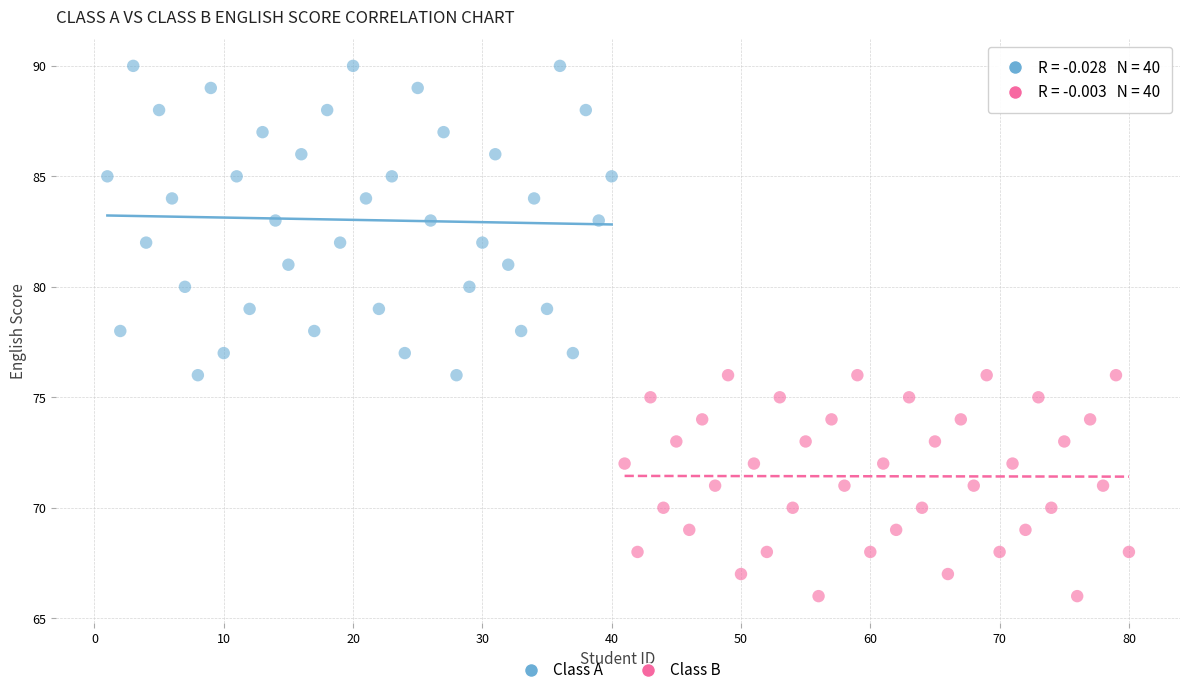

Which series has the largest Y range (max minus min)?

Class A